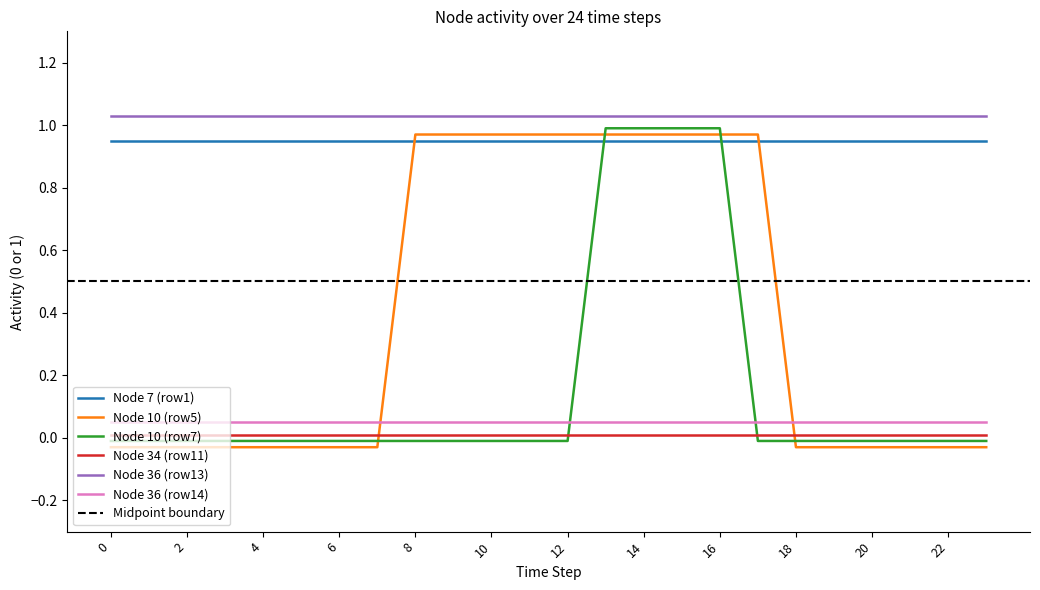

How many categories are shown in the chart?

24